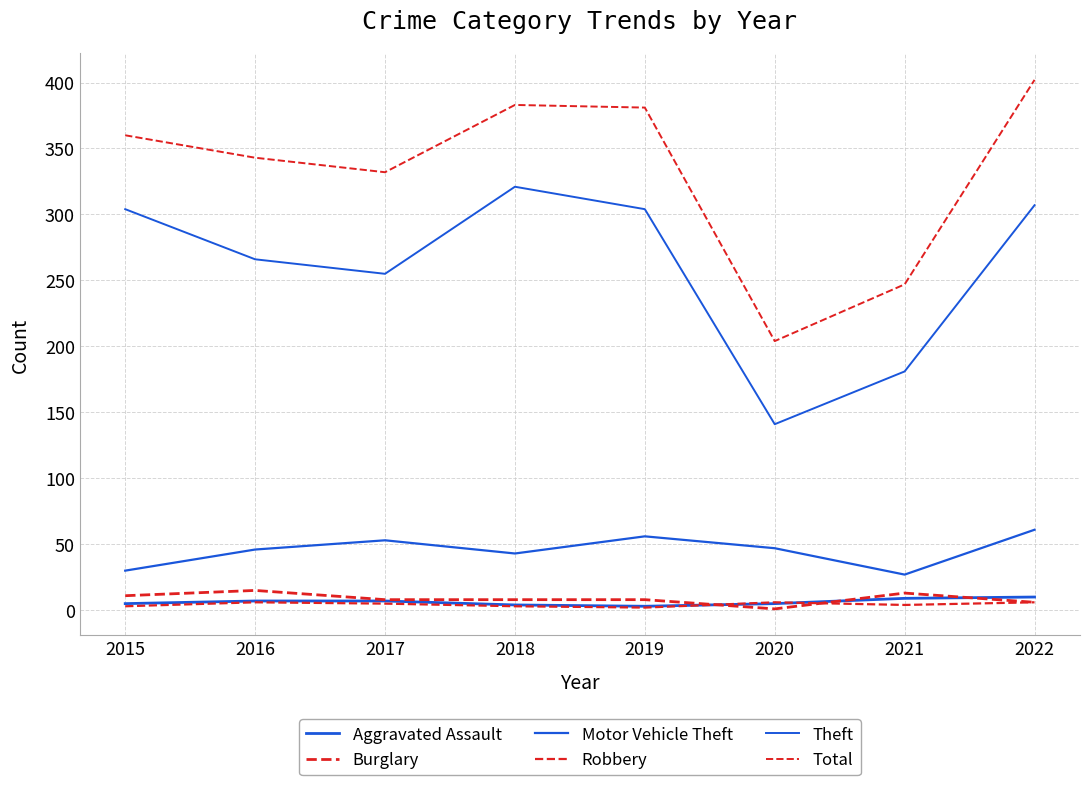

How many lines are shown in the chart?

6